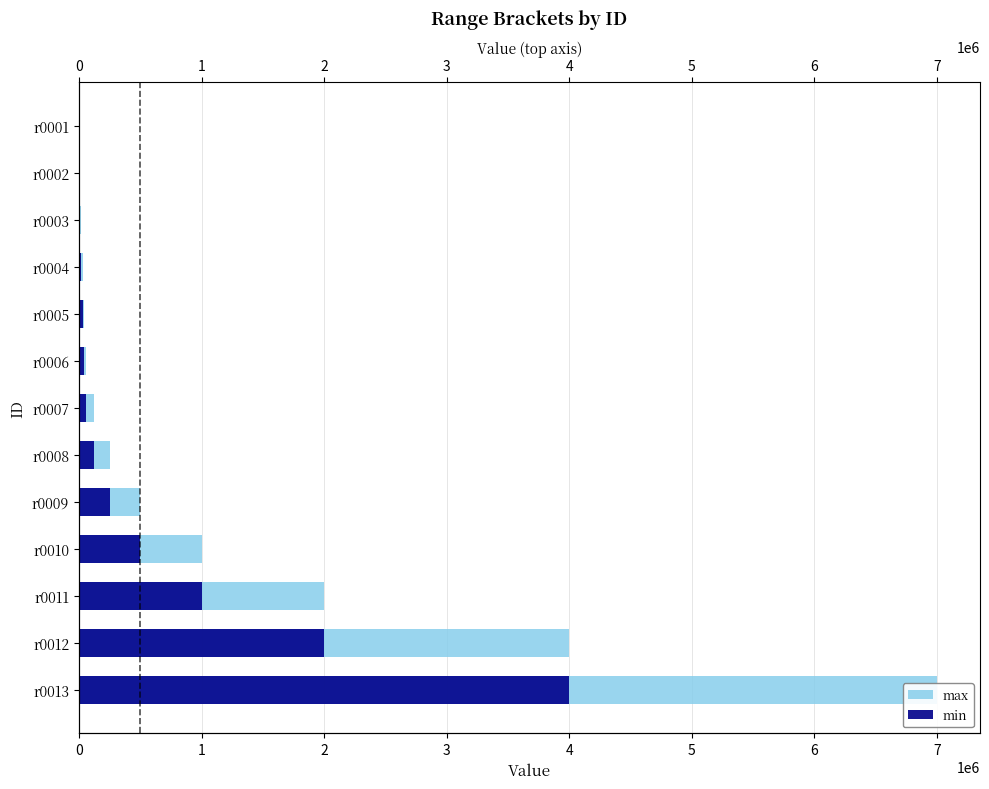

Which has a higher value, r0007 or r0011?

r0011